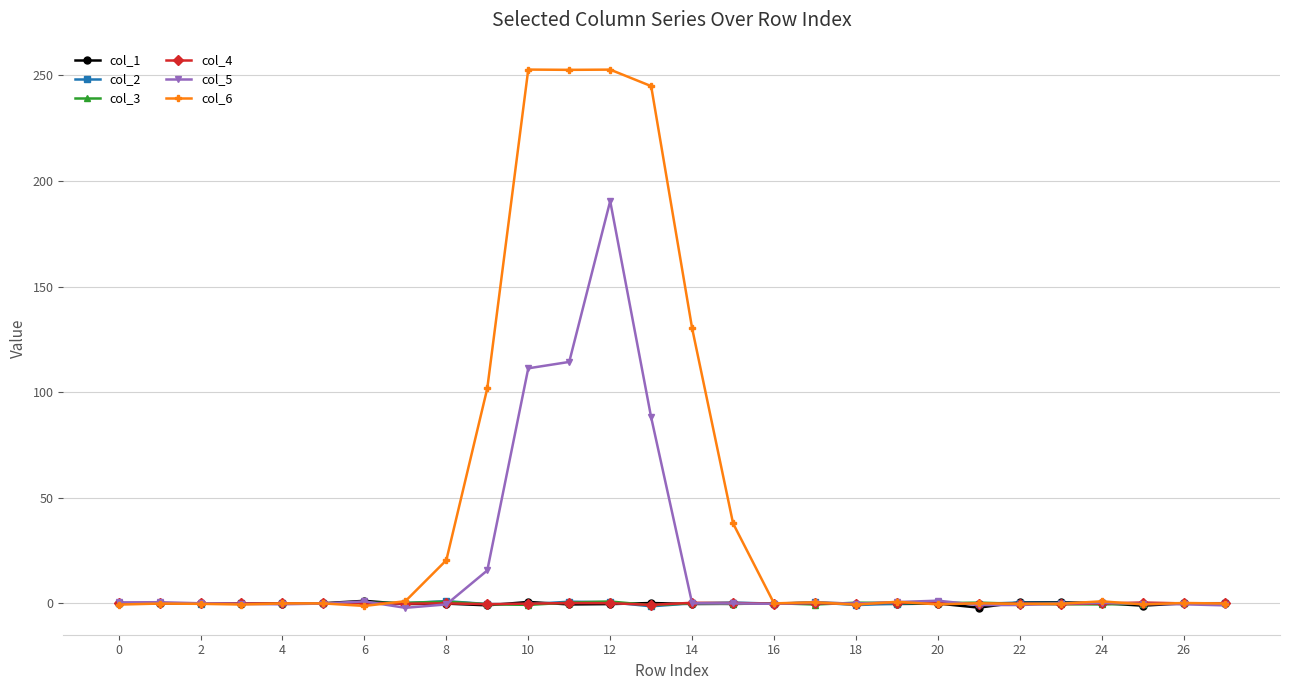

Which series has the widest spread of values?

col_6